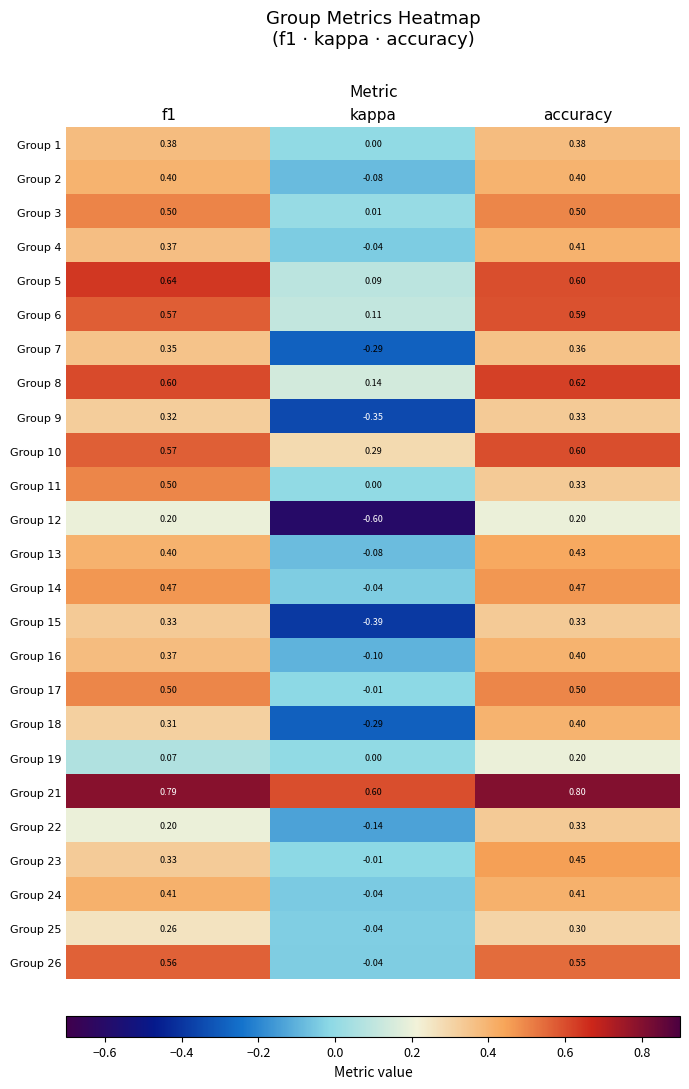

How many data points does each series have?

3